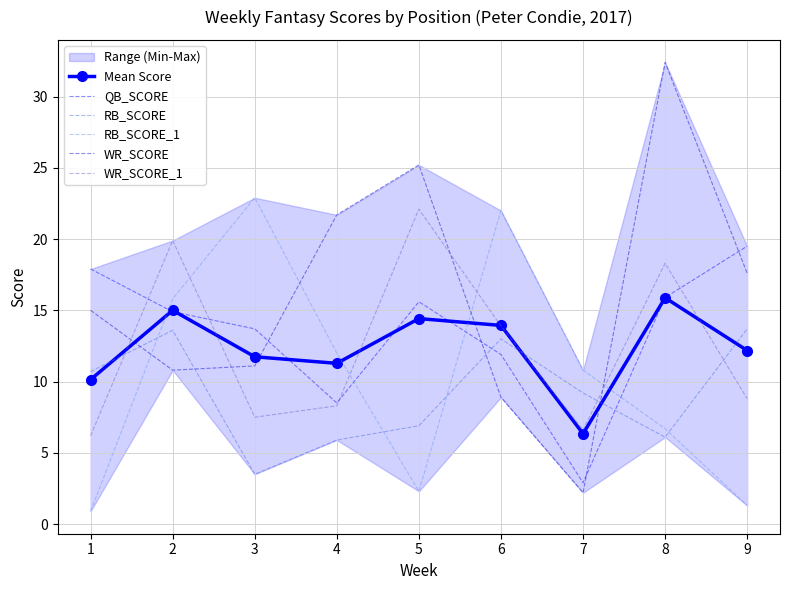

At which category is the sum across all series the highest?

8